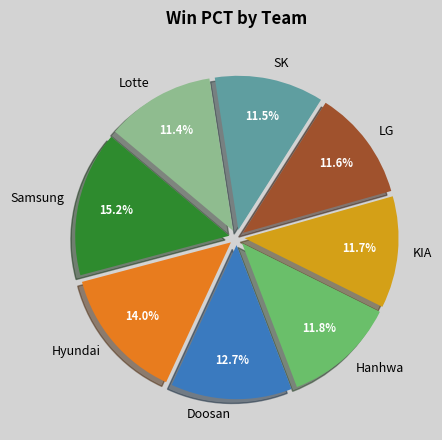

Which slice is the largest?

Samsung